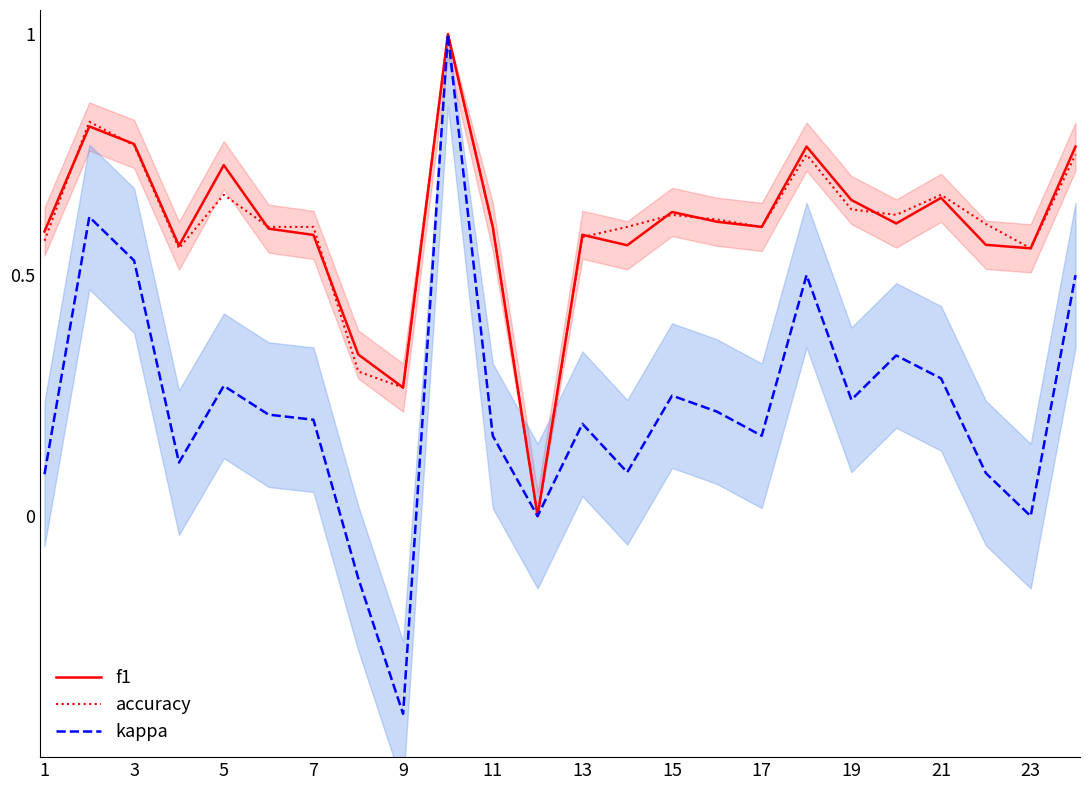

How many series are shown in this chart?

3